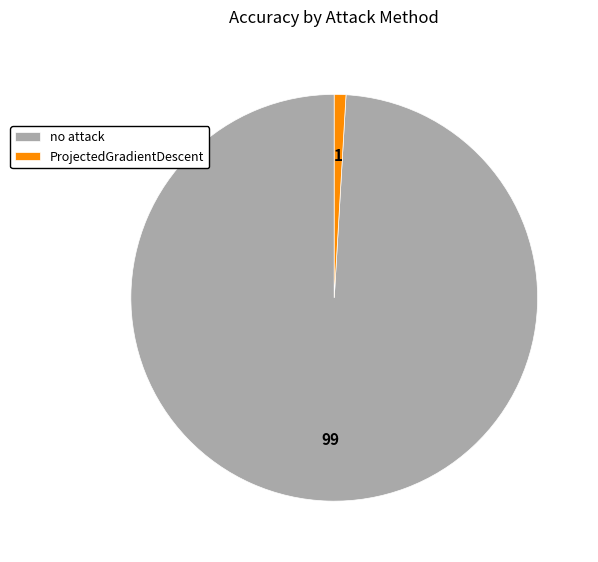

Which has a higher value, ProjectedGradientDescent or no attack?

no attack